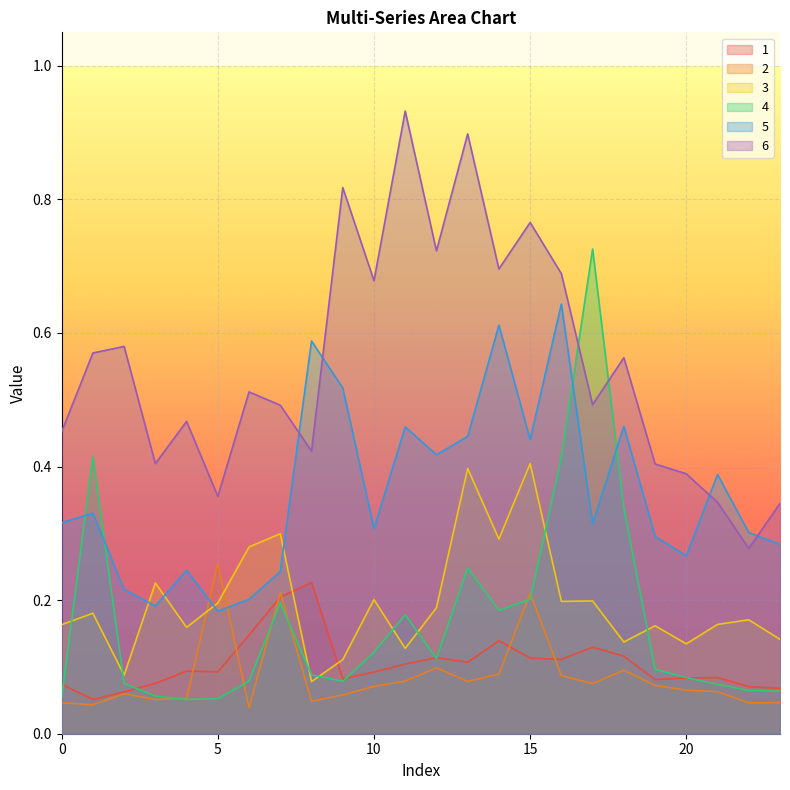

The 4 series shows 0.3 at 18. True or false?

True